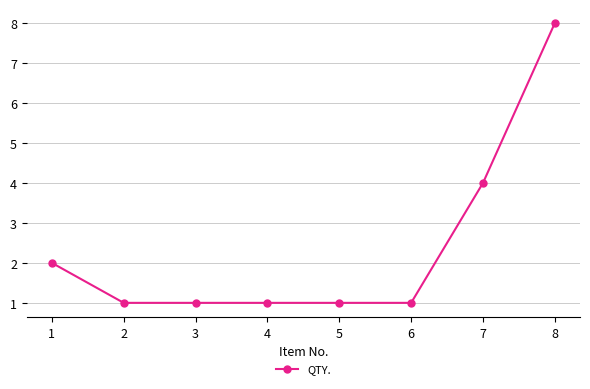

Approximately how many times larger is the value at 6 compared to 8?

0.1